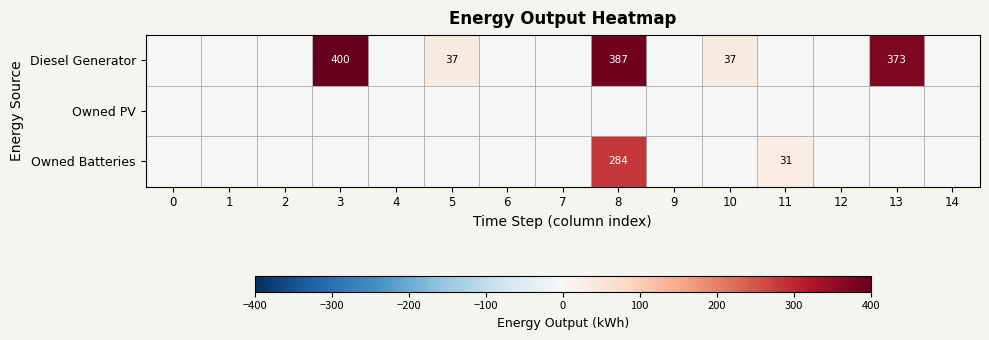

Is it true that Diesel Generator equals 705 at 3?

False